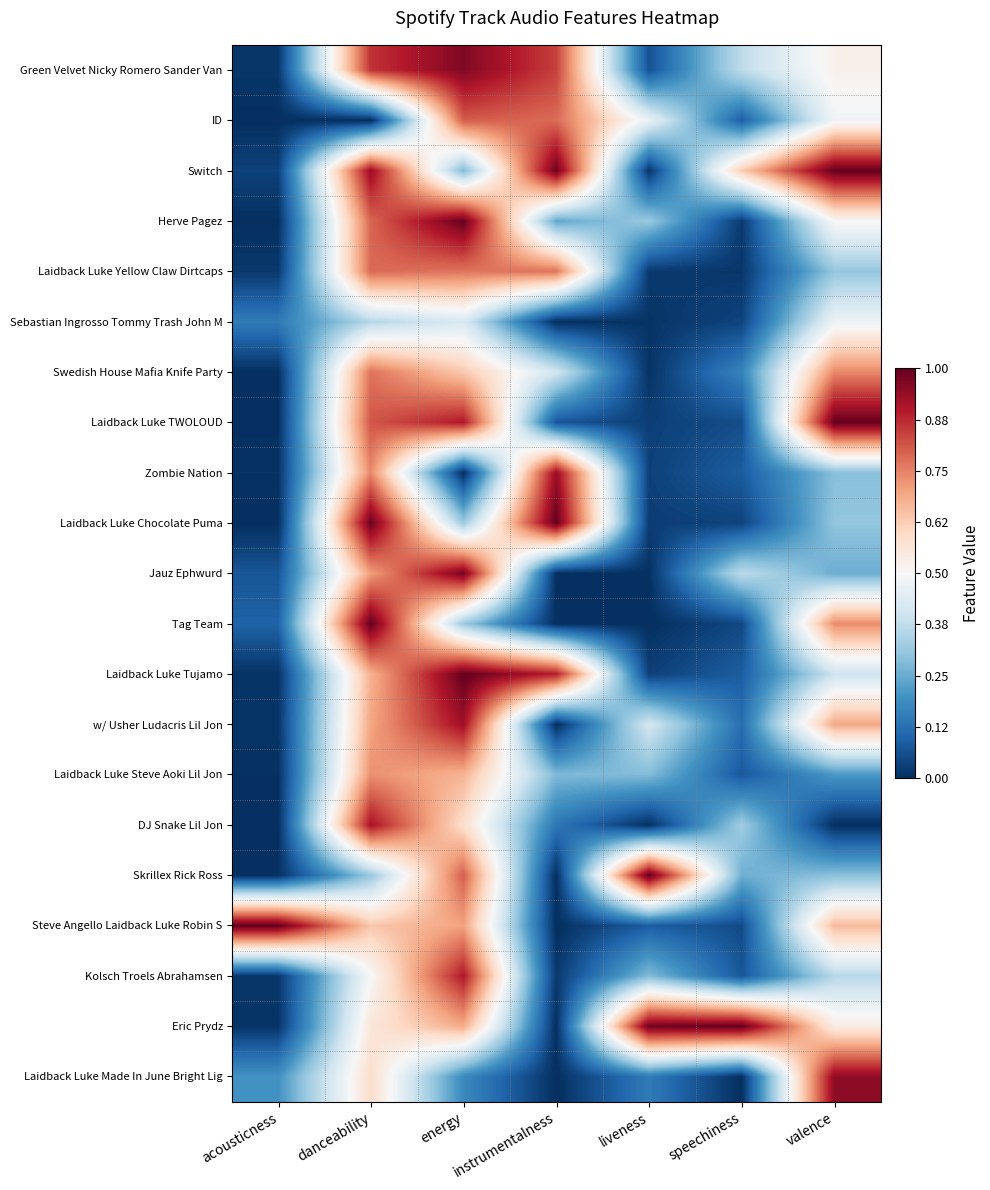

At valence, list the series in order from smallest to largest.

DJ Snake Lil Jon, Laidback Luke Steve Aoki Lil Jon, Jauz Ephwurd, Zombie Nation, Skrillex Rick Ross, Laidback Luke Chocolate Puma, Laidback Luke Yellow Claw Dirtcaps, Kolsch Troels Abrahamsen, Laidback Luke Tujamo, Sebastian Ingrosso Tommy Trash John M, ID, Herve Pagez, Green Velvet Nicky Romero Sander Van, Eric Prydz, Steve Angello Laidback Luke Robin S, w/ Usher Ludacris Lil Jon, Tag Team, Swedish House Mafia Knife Party, Laidback Luke Made In June Bright Lig, Laidback Luke TWOLOUD, Switch